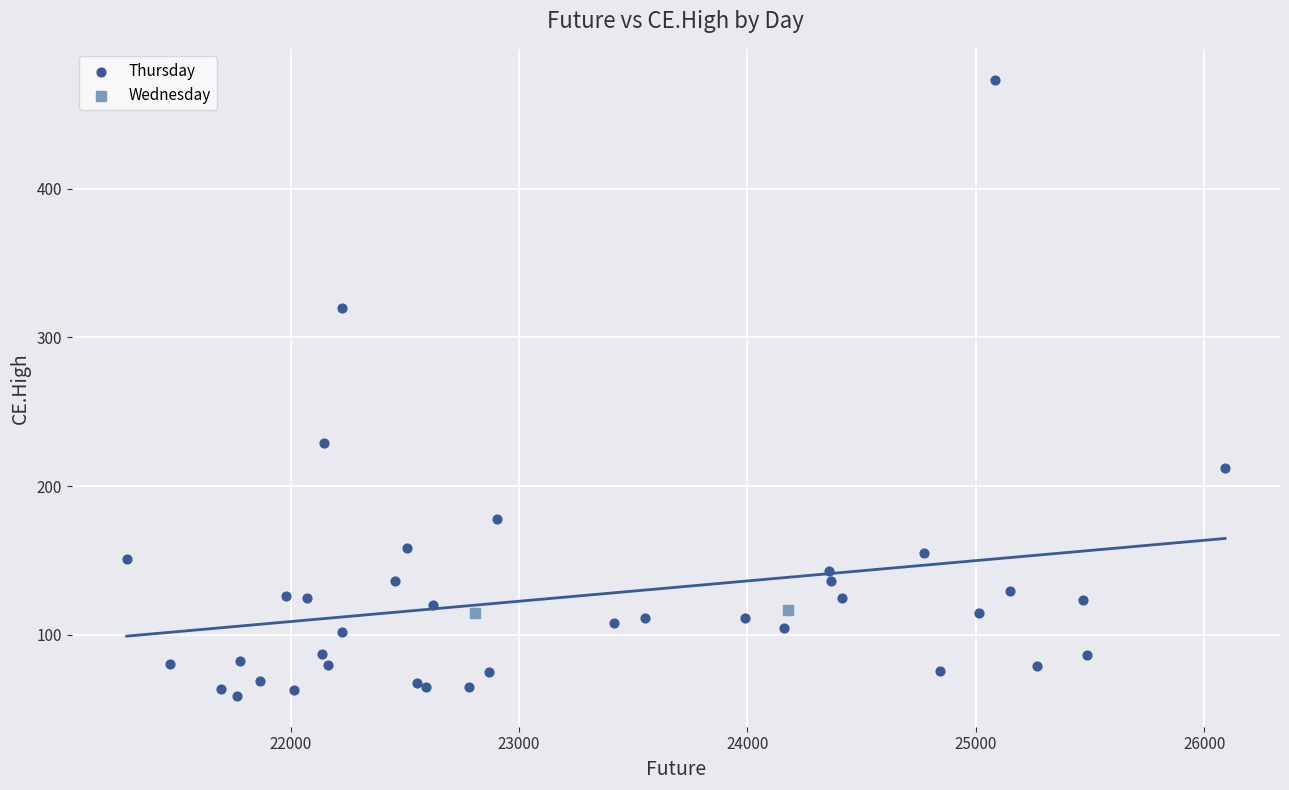

What are all the series names shown in the legend?

Thursday, Wednesday